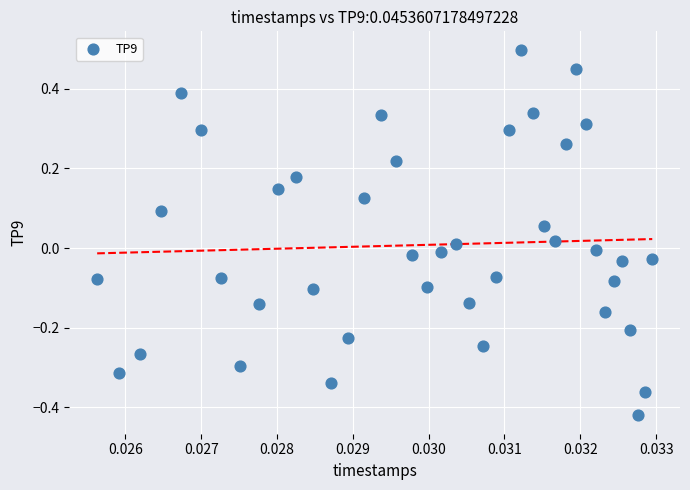

What is the range of Y values (max minus min)?

0.9